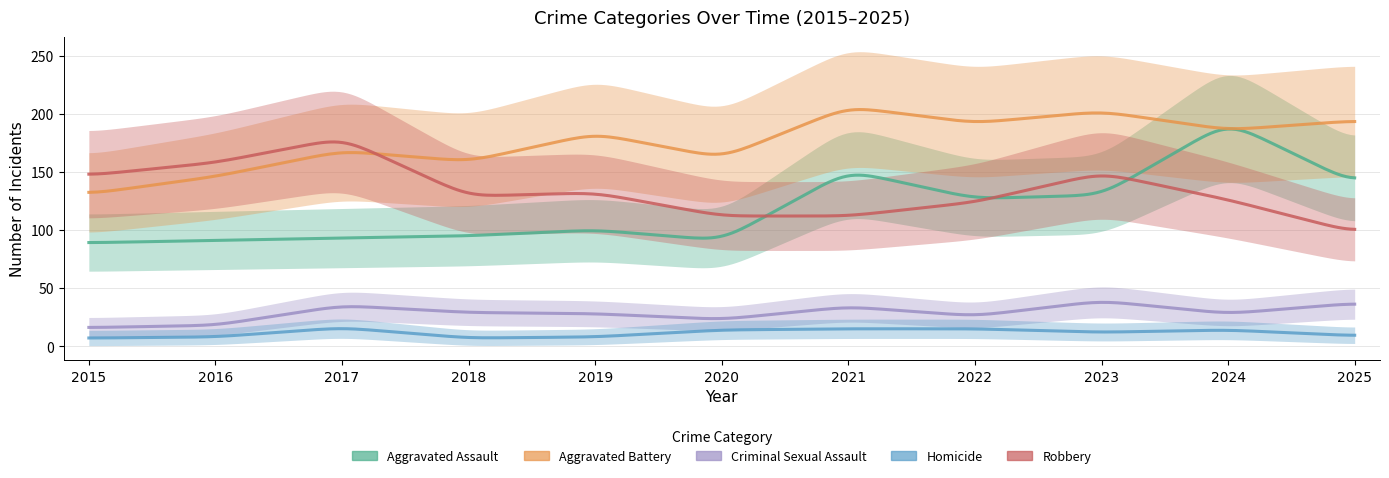

Read the Homicide value at 2025.

9